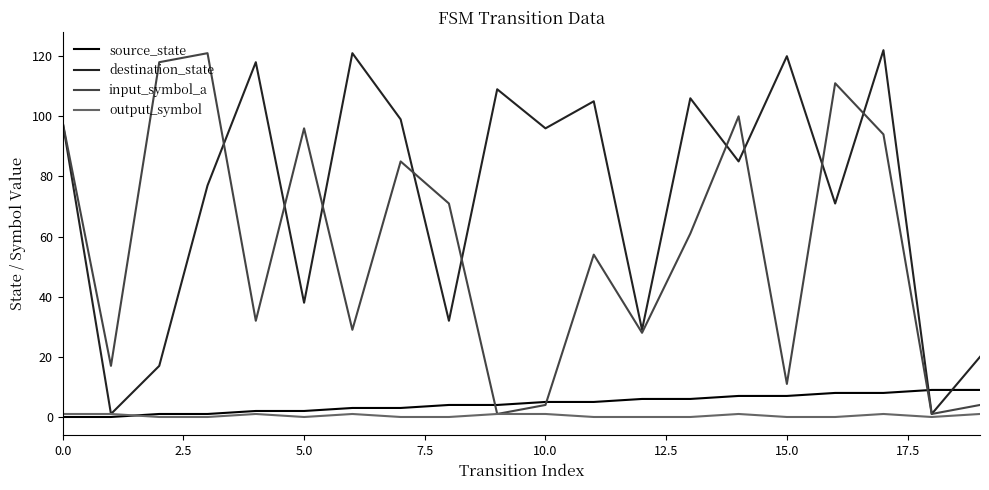

Which series has the largest total across all categories?

destination_state